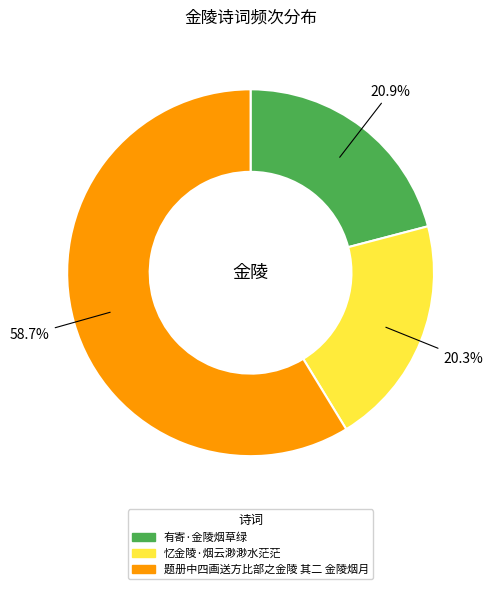

Count the number of slices in the pie.

3